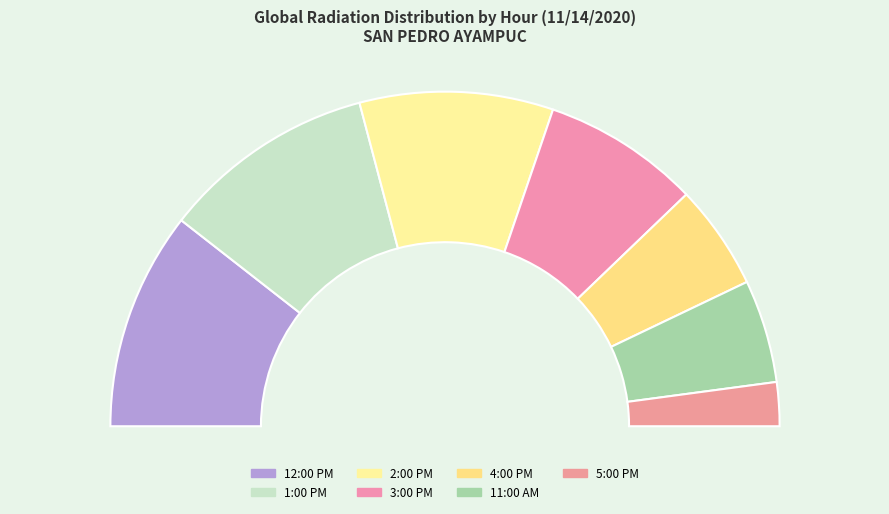

To the nearest percent, what is the difference between the largest and smallest slice percentages?

17%